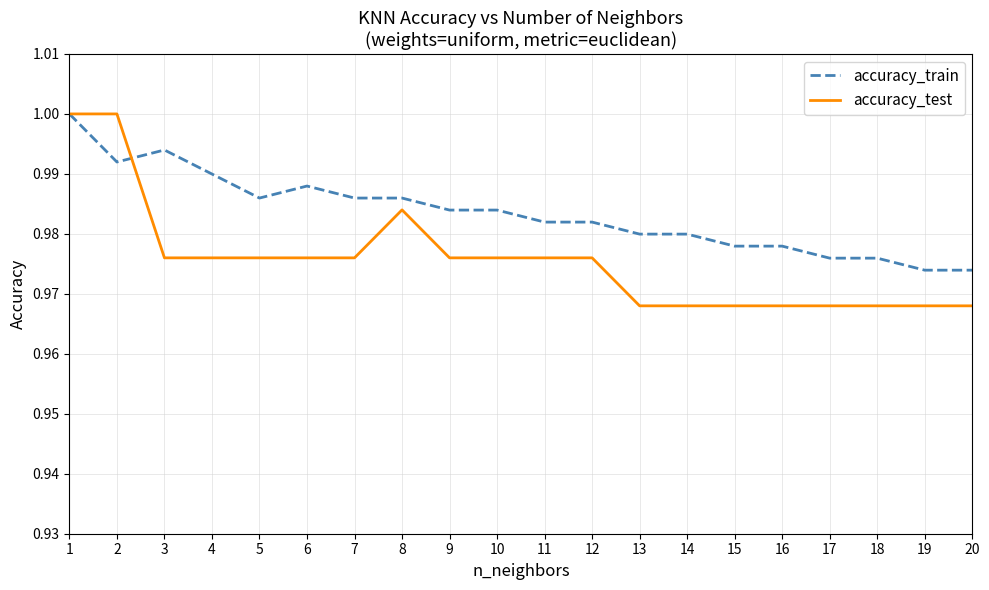

List the series in order of their overall mean, highest first.

accuracy_train, accuracy_test